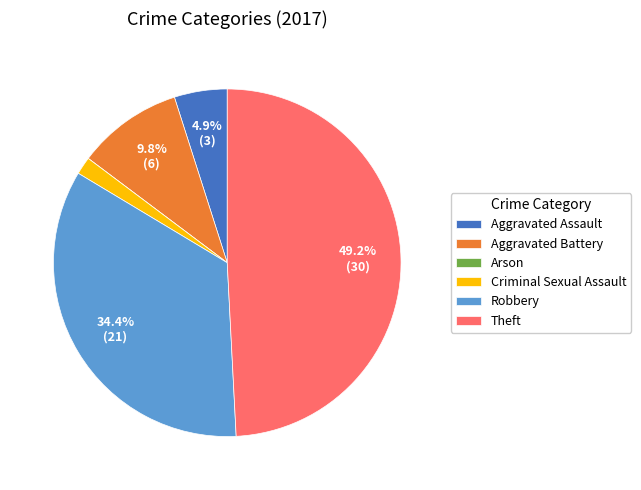

Approximately how many times larger is the value at Aggravated Battery compared to Robbery?

0.3